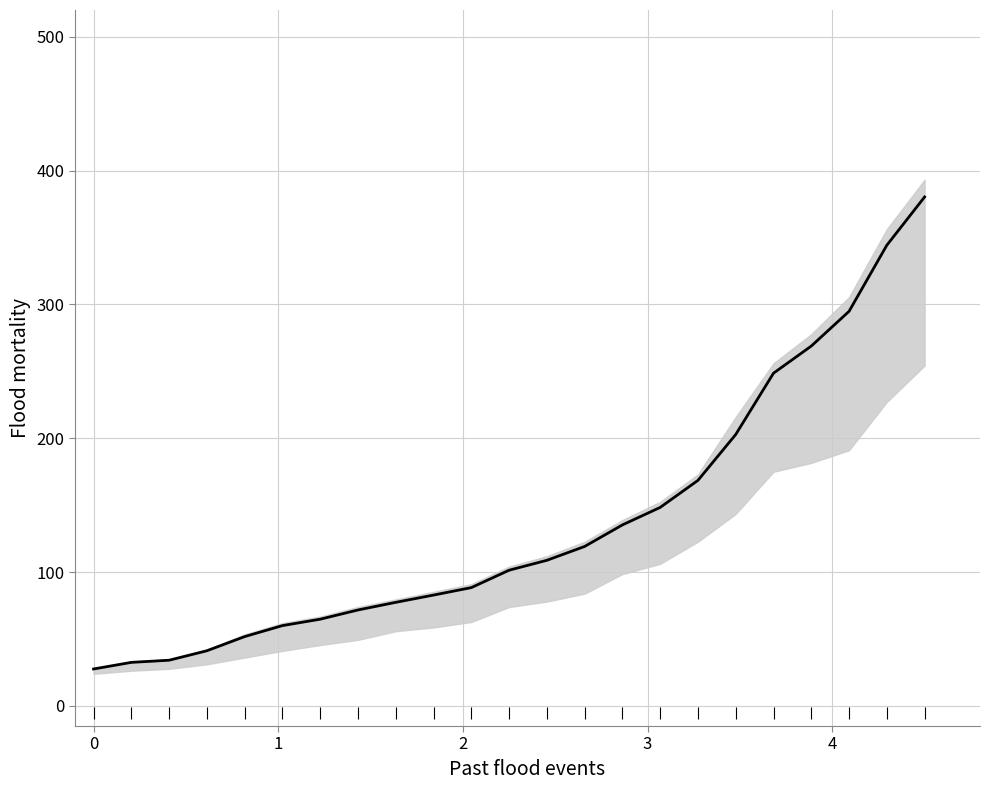

The value at 12 is 178.0. True or false?

False